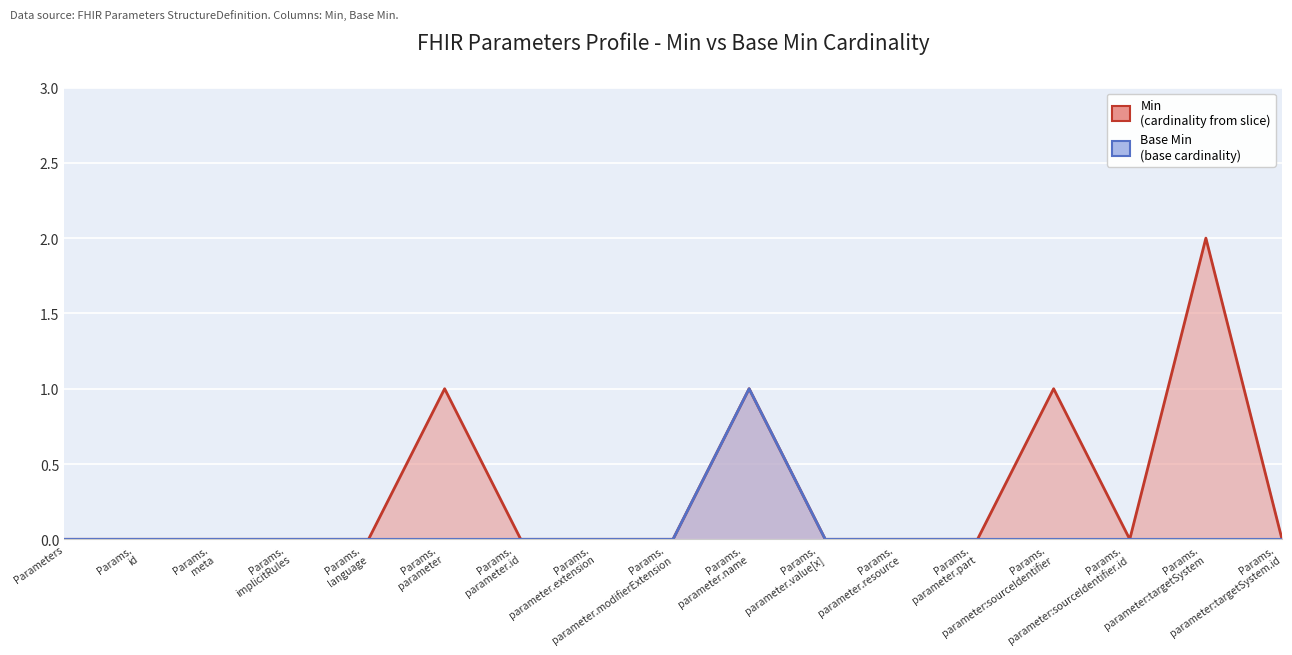

Which category has the highest value in the Base Min series?

Params. parameter.name